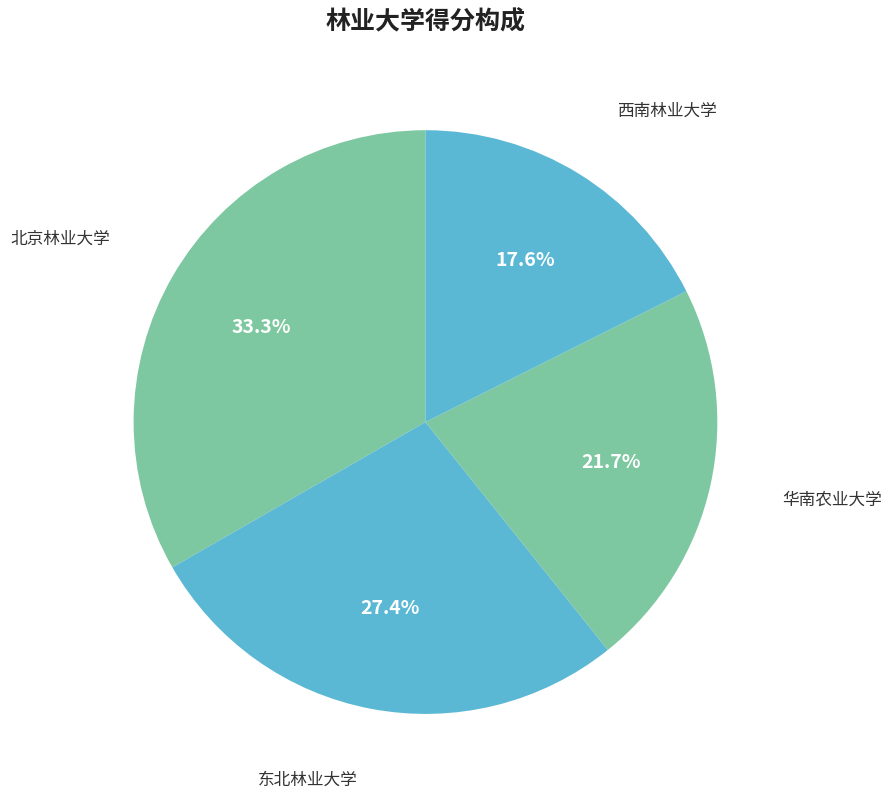

To the nearest percent, what is the average slice percentage?

25%